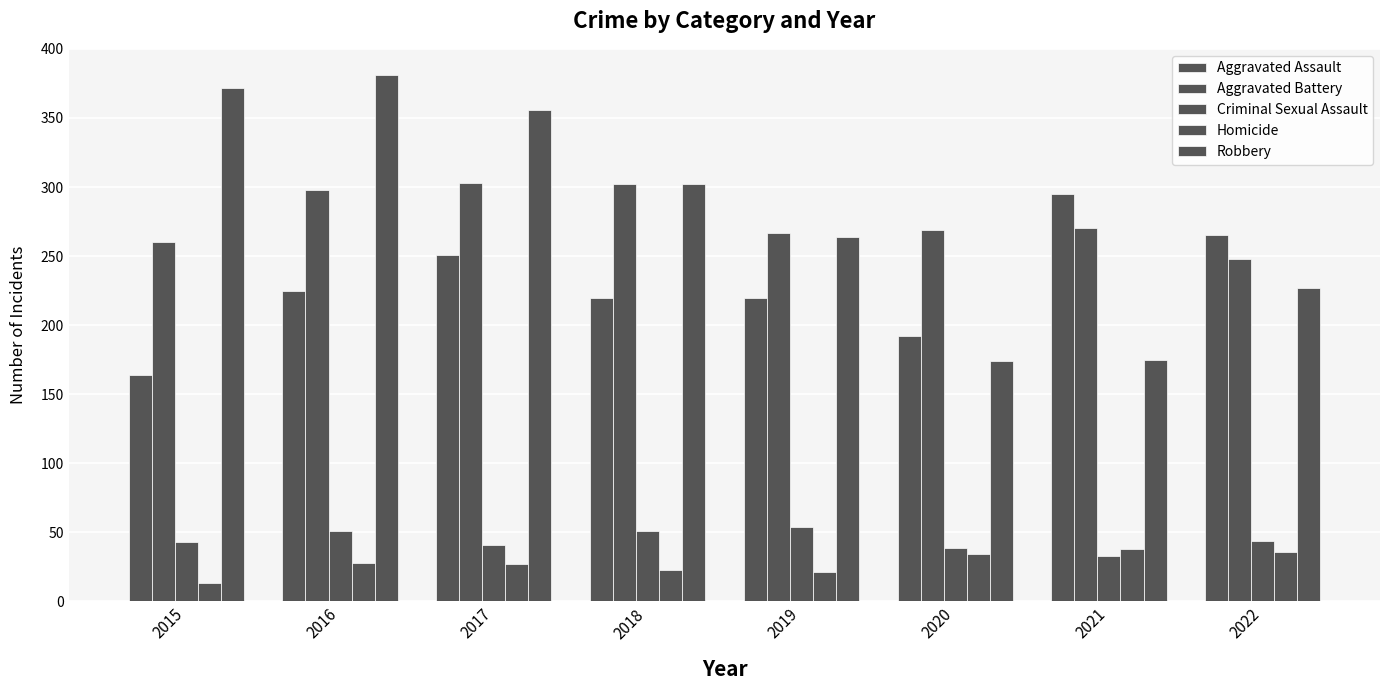

Between 2015 and 2016, which is larger?

2016